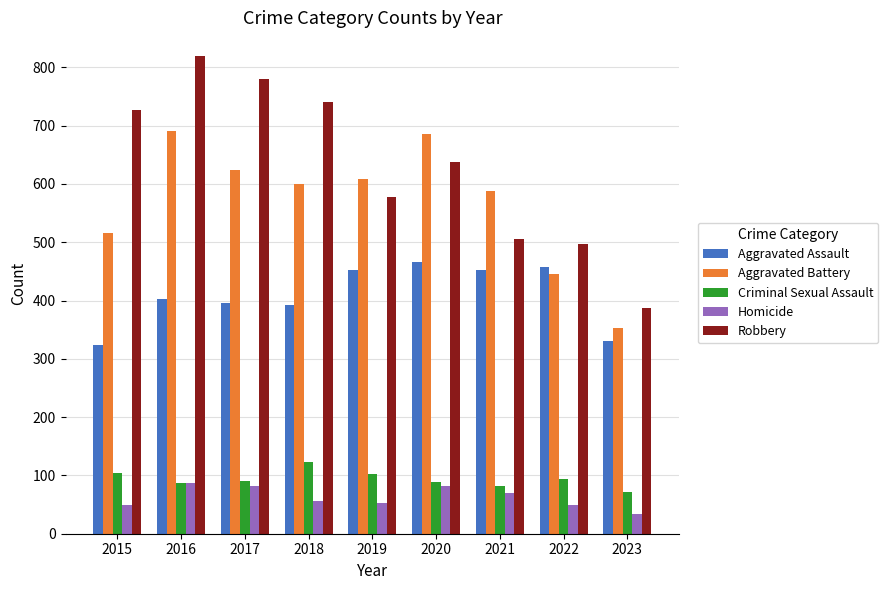

Does the chart contain stacked bars?

No